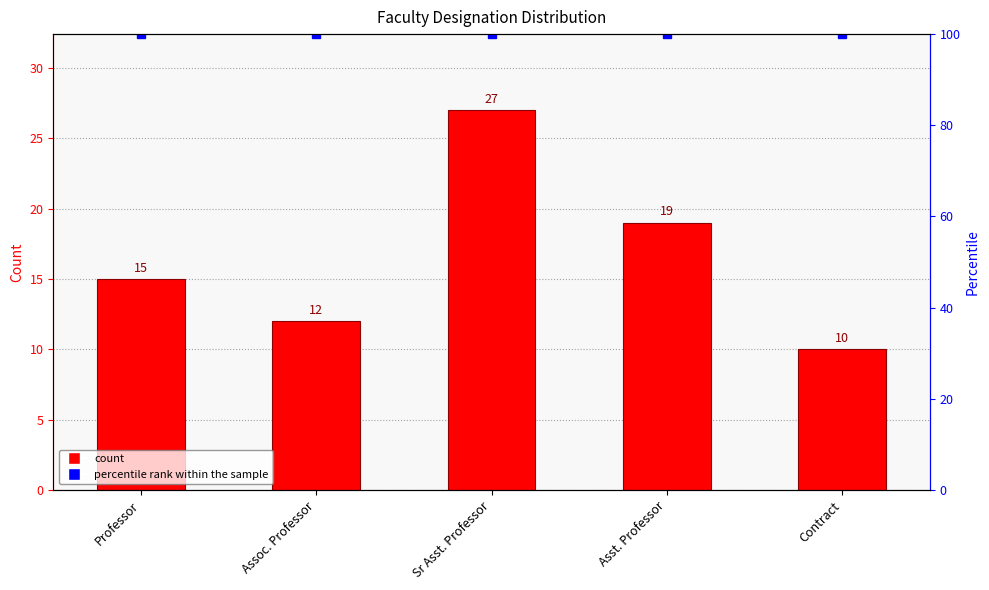

What is the change in value from Sr Asst. Professor to Asst. Professor?

-8